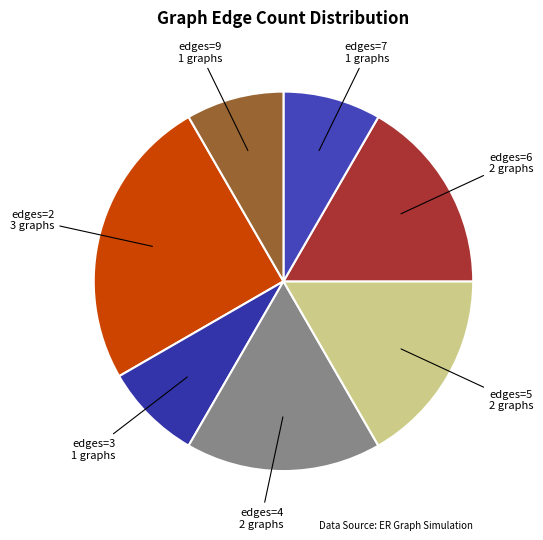

Approximately how many times larger is the value at edges=5 2 graphs compared to edges=6 2 graphs?

1.0